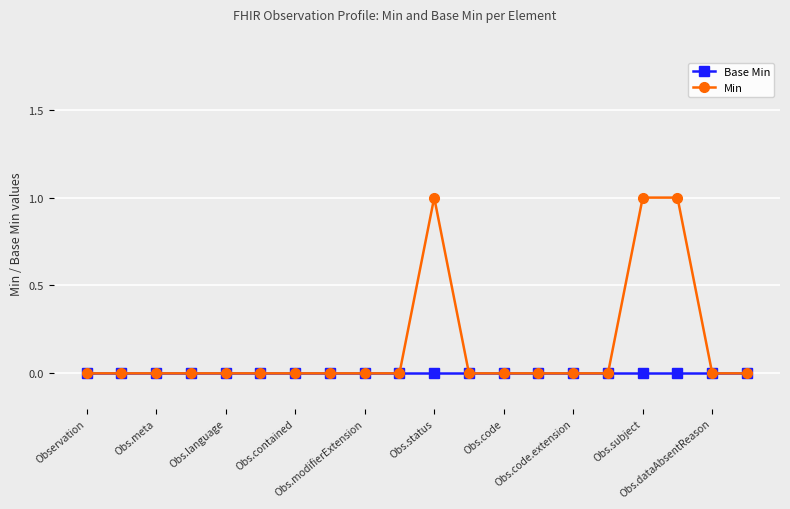

Which series has the largest total across all categories?

Min